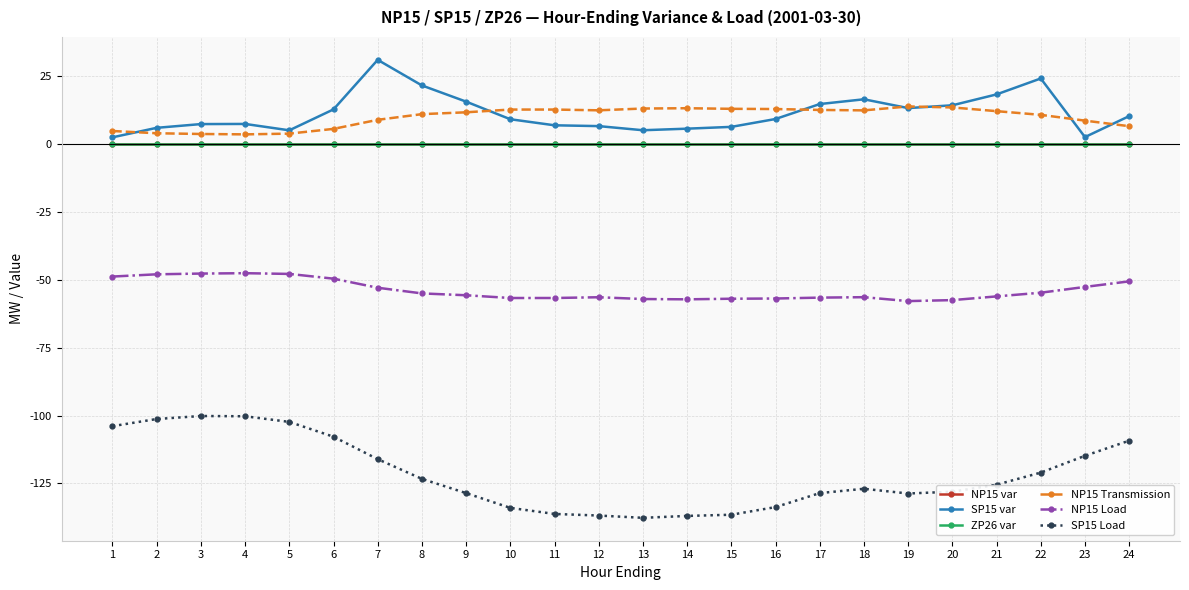

Is this an area chart (filled region under the line)?

No